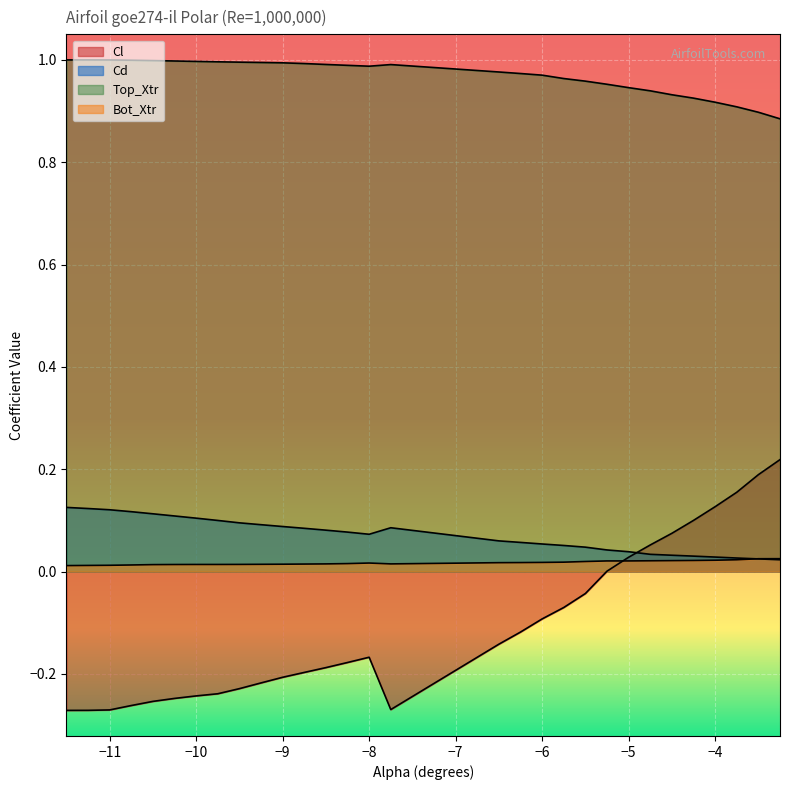

Which series has the largest total across all categories?

Top_Xtr